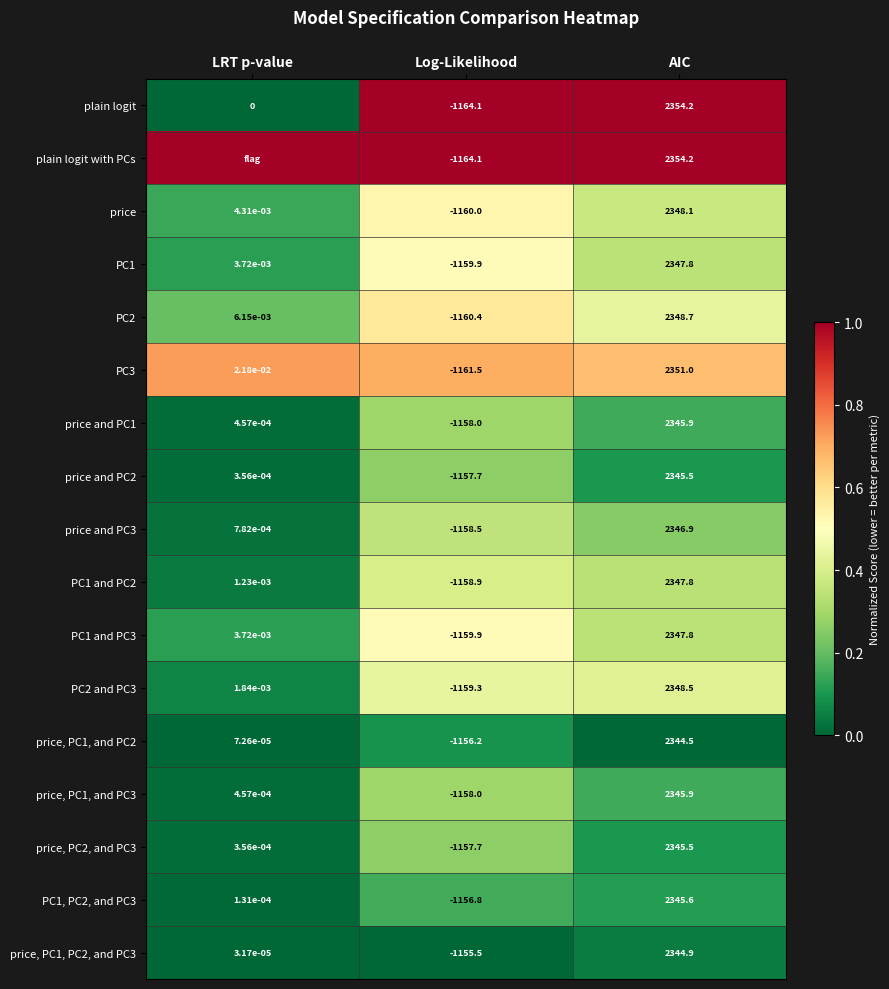

List the labels in order of PC1 value, smallest first.

Log-Likelihood, LRT p-value, AIC